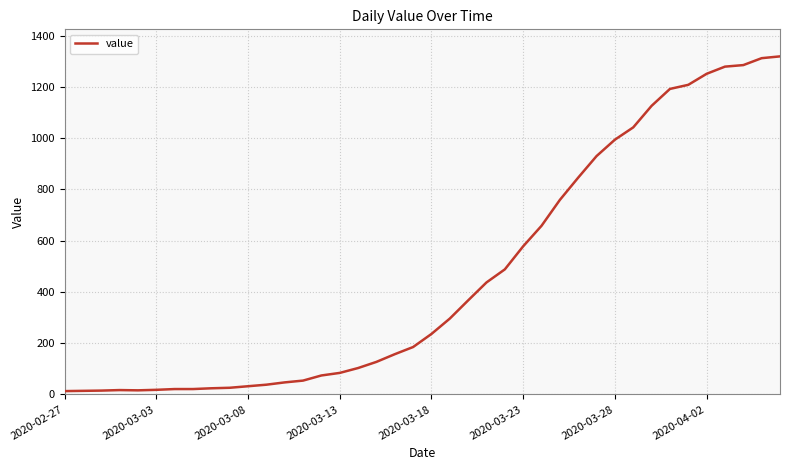

What is the greatest value displayed?

1319